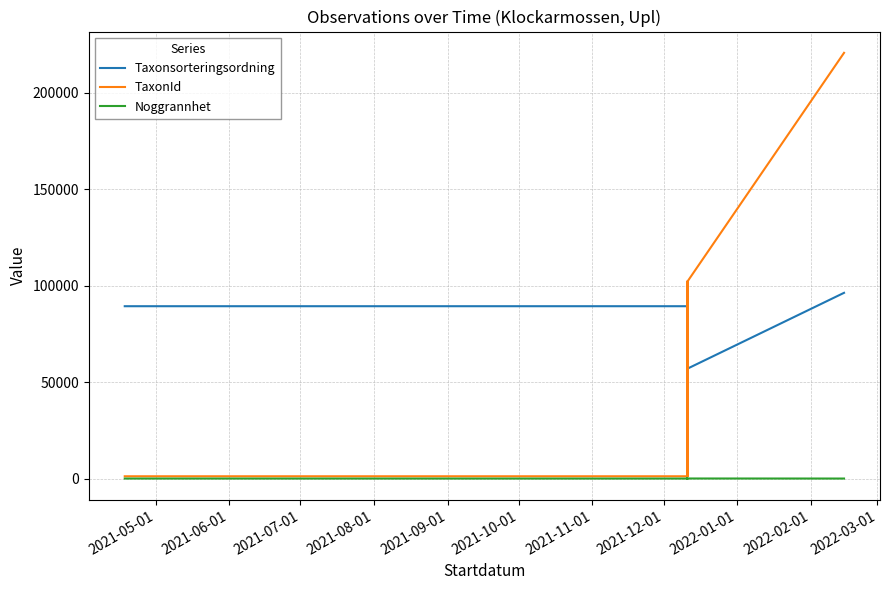

What is the label of the 9th point from the right?

2021-09-01